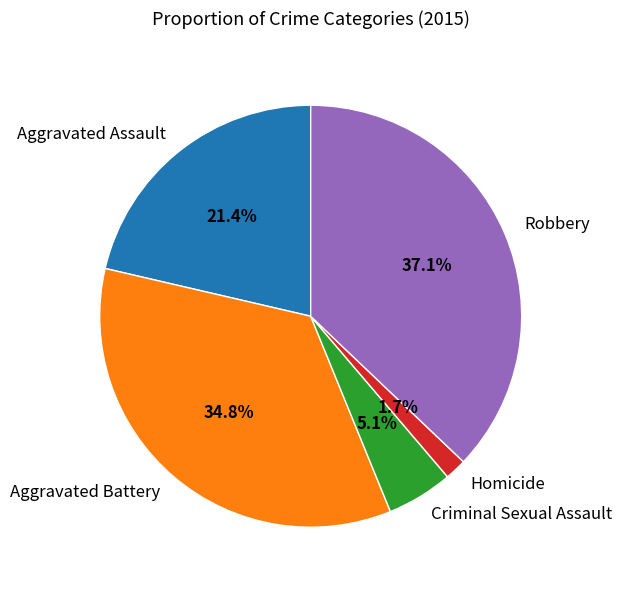

Combined, do Aggravated Battery and Criminal Sexual Assault account for over 50%?

No